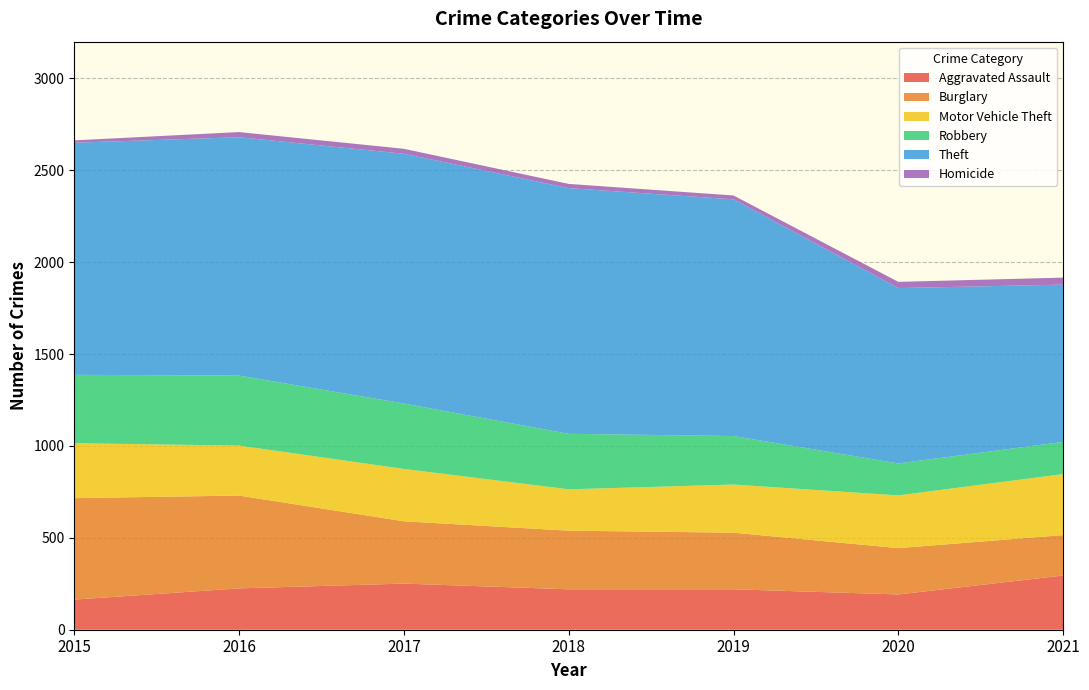

Reading left to right, transcribe all the data shown in this chart.

Aggravated Assault: 2015=164	2016=225	2017=251	2018=220	2019=220	2020=192	2021=295
Burglary: 2015=552	2016=505	2017=339	2018=319	2019=308	2020=252	2021=220
Motor Vehicle Theft: 2015=299	2016=272	2017=285	2018=225	2019=262	2020=287	2021=332
Robbery: 2015=372	2016=381	2017=356	2018=302	2019=264	2020=174	2021=175
Theft: 2015=1263	2016=1297	2017=1359	2018=1337	2019=1288	2020=954	2021=856
Homicide: 2015=13	2016=28	2017=27	2018=23	2019=21	2020=34	2021=38